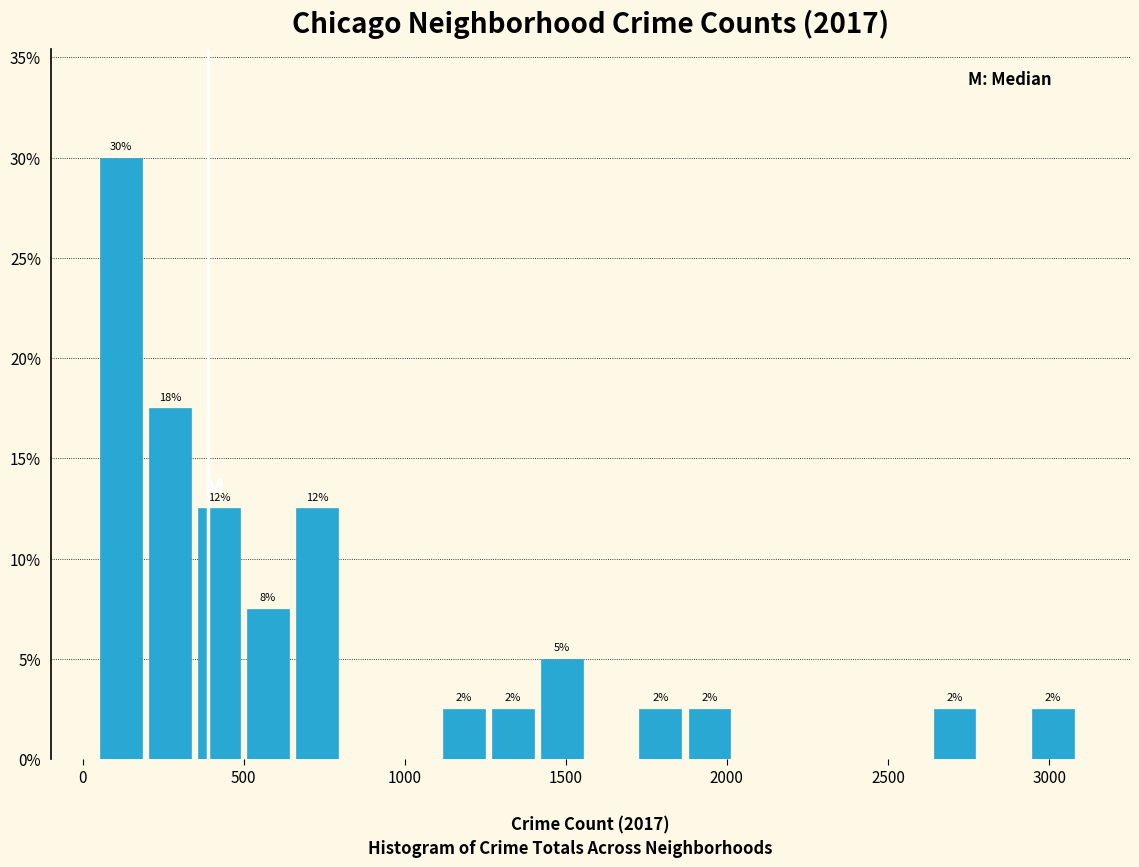

Read against the x-axis, roughly where is the centre of the tallest bar?

100